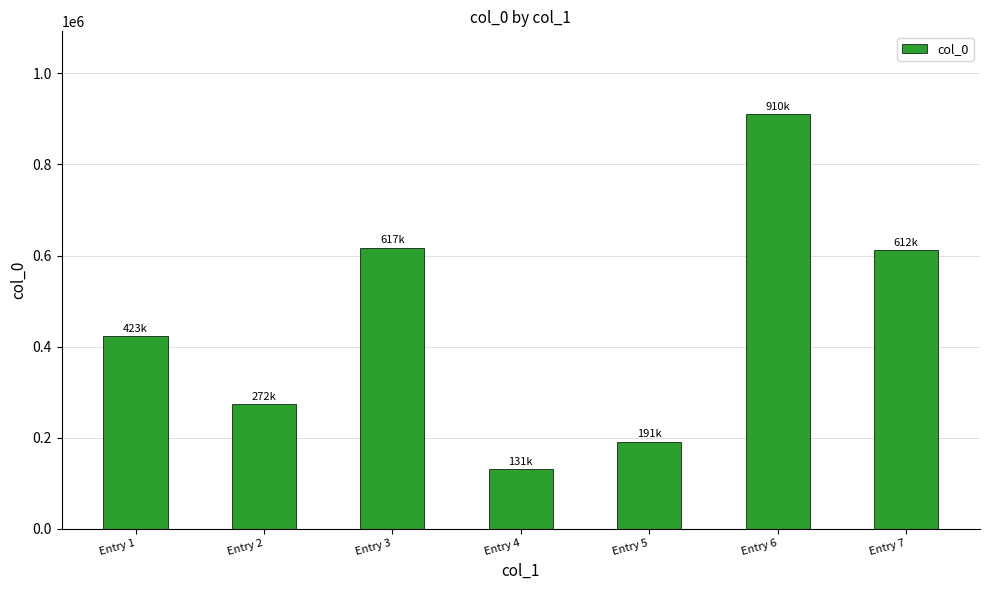

Is it true that the value at Entry 7 is 207639?

False